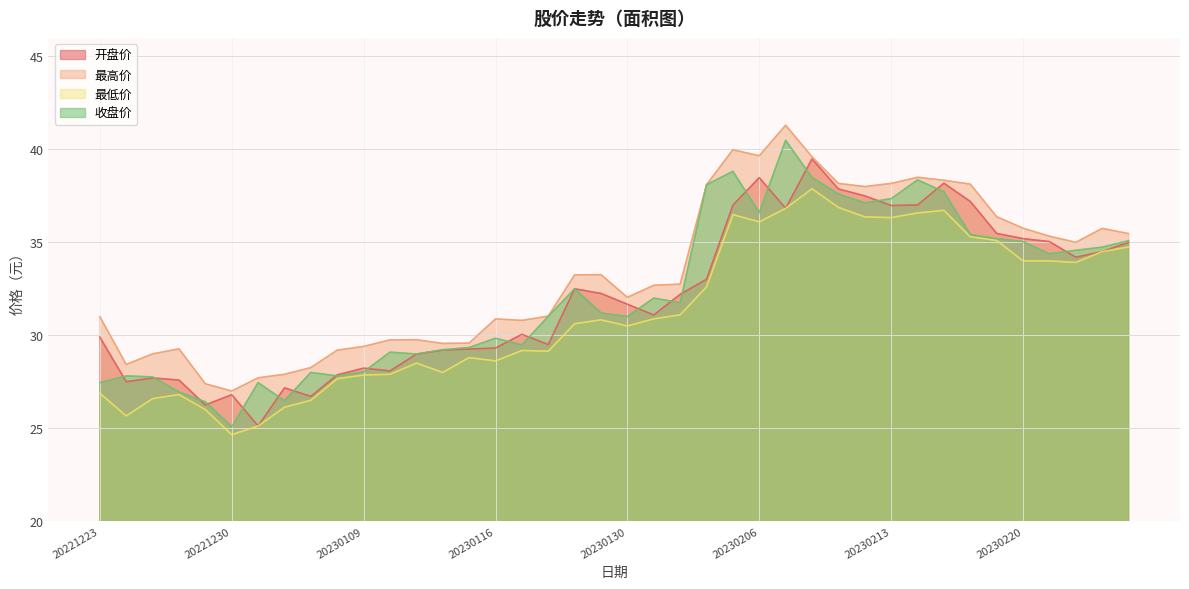

True or false: 开盘价 has a value of 16.1 at 20221230.

False